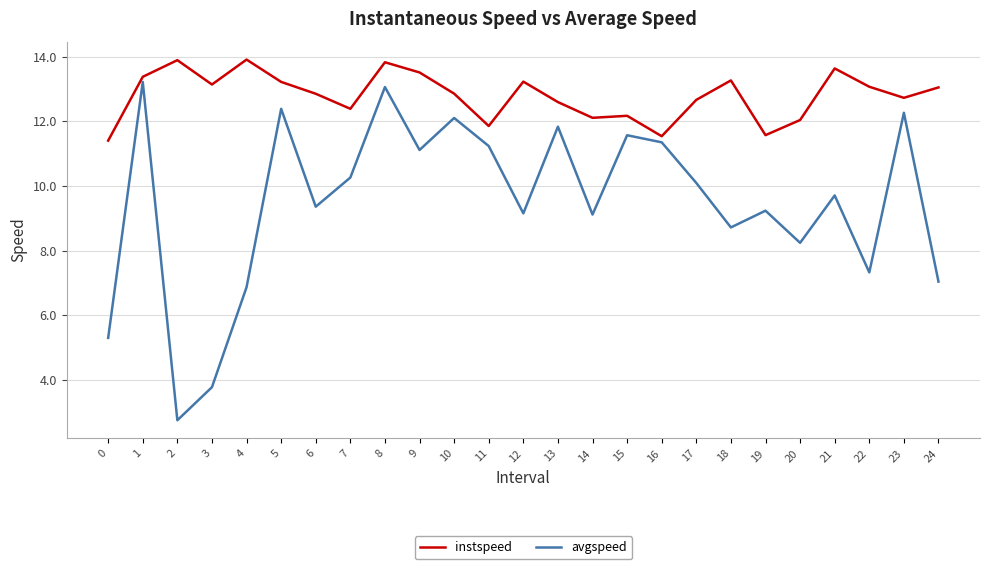

Read the avgspeed value at 13.

11.8